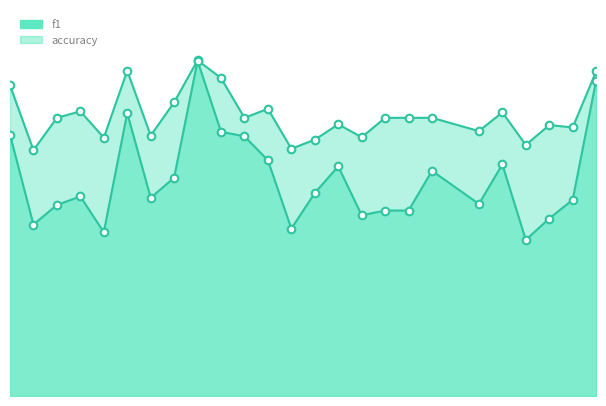

Which series has the widest spread of Y values?

f1